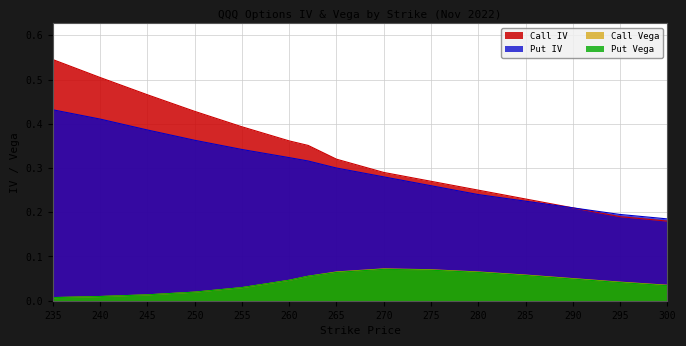

What is the difference between the maximum and minimum values in the Put Vega series?

0.1